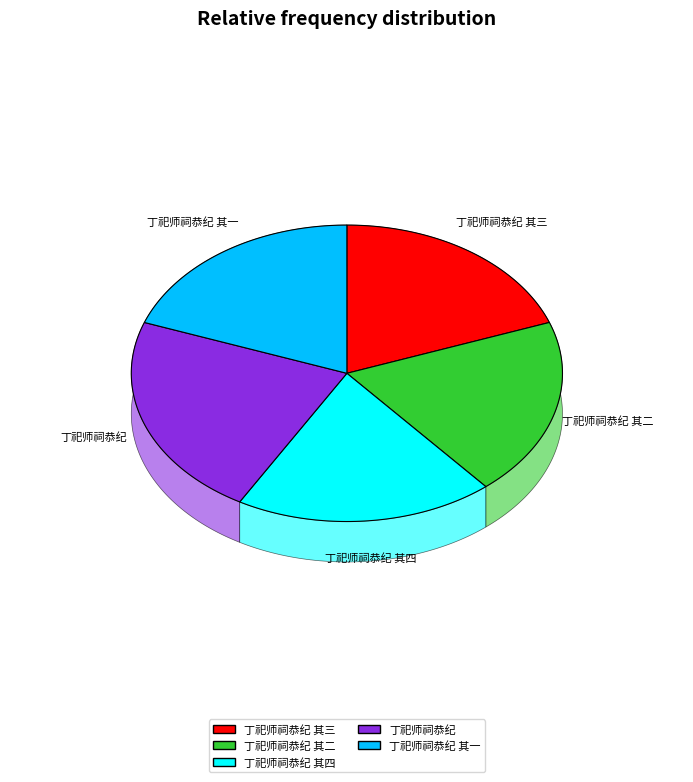

Which has a higher value, 丁祀师祠恭纪 or 丁祀师祠恭纪 其一?

丁祀师祠恭纪